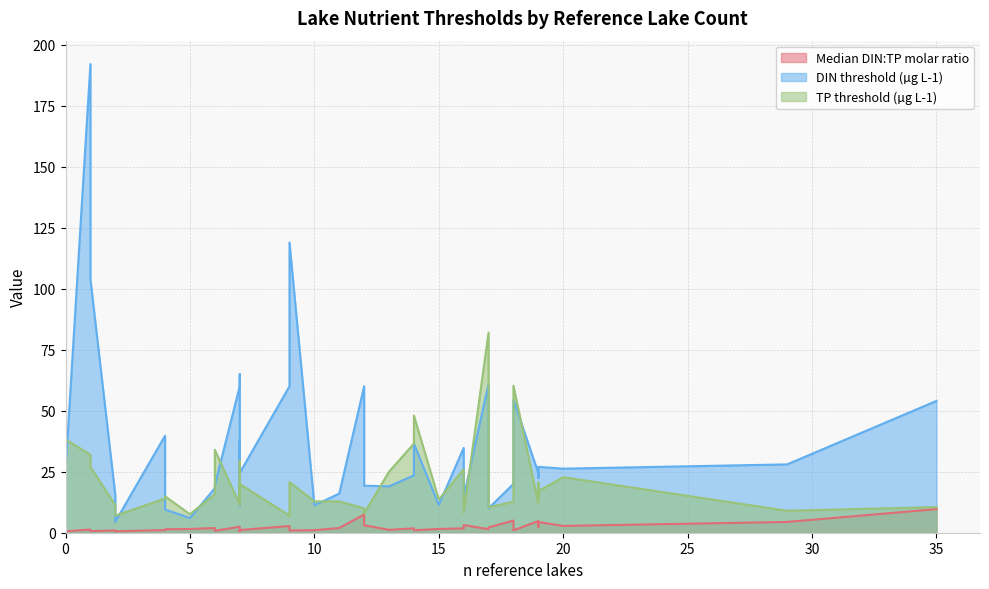

At how many categories does at least one series exceed 21?

27